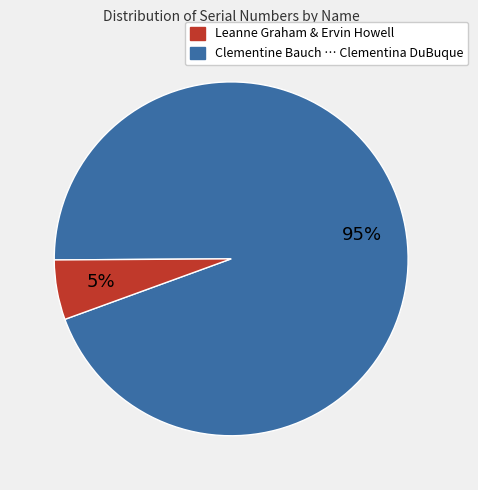

Count the number of slices in the pie.

2